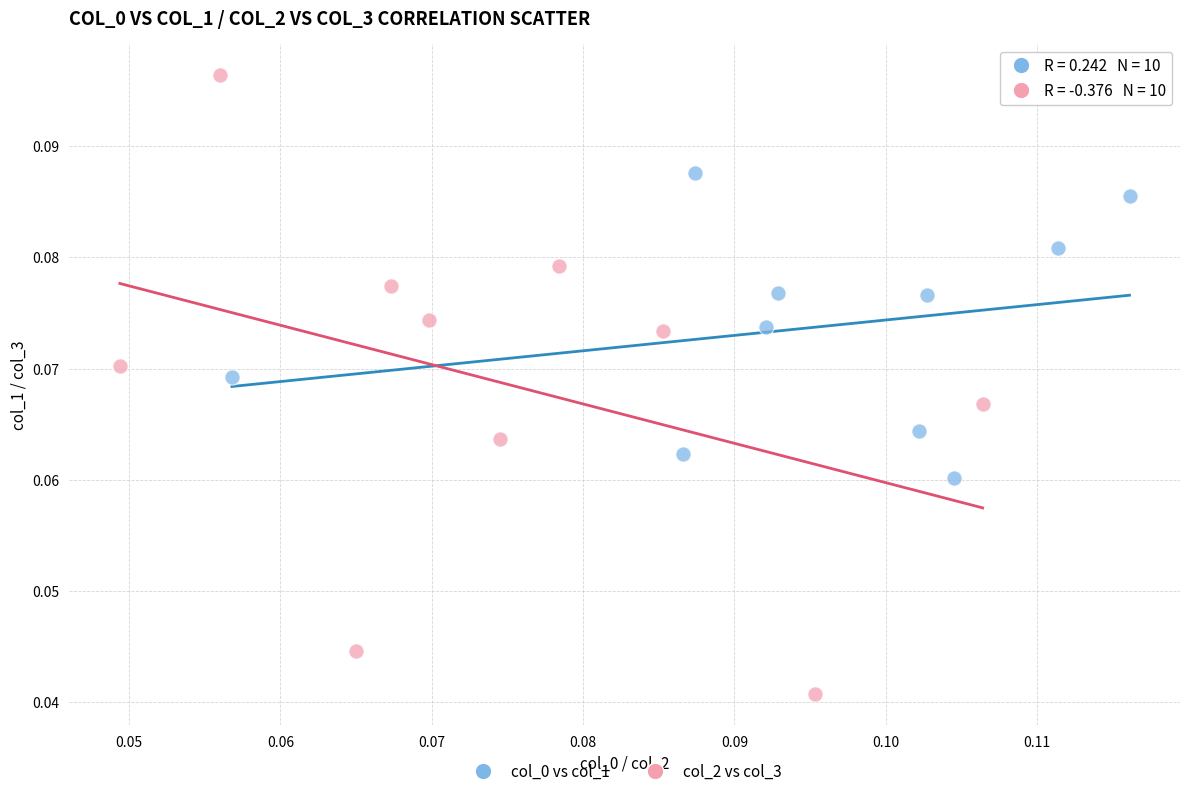

Which series has the largest Y range (max minus min)?

col_2 vs col_3